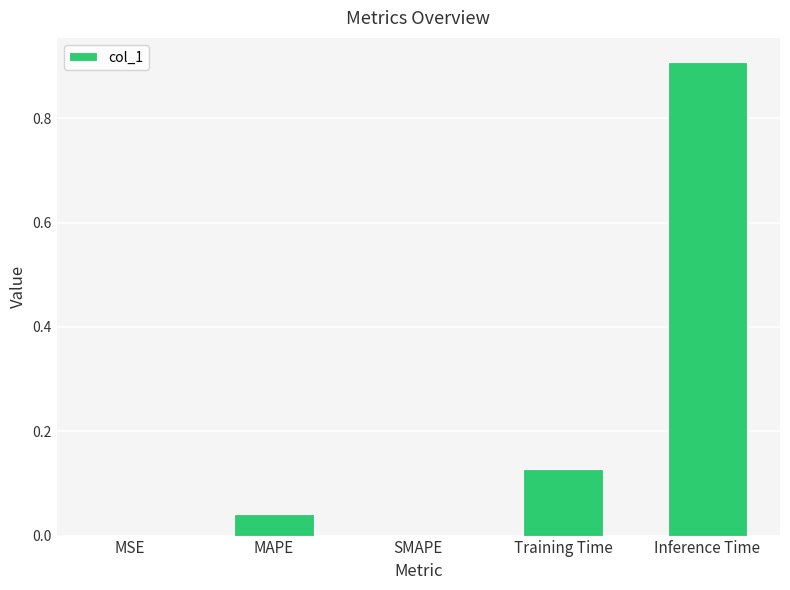

Between MSE and Training Time, which is larger?

Training Time